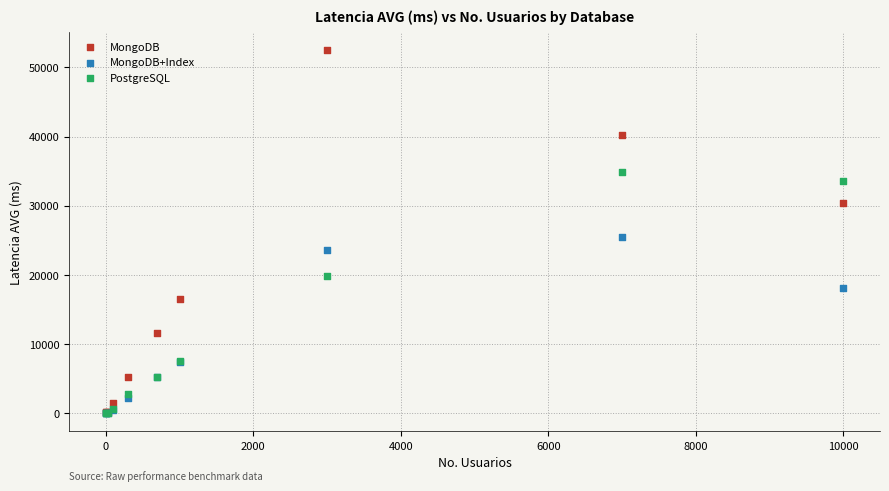

Which series contains the highest Y value?

MongoDB